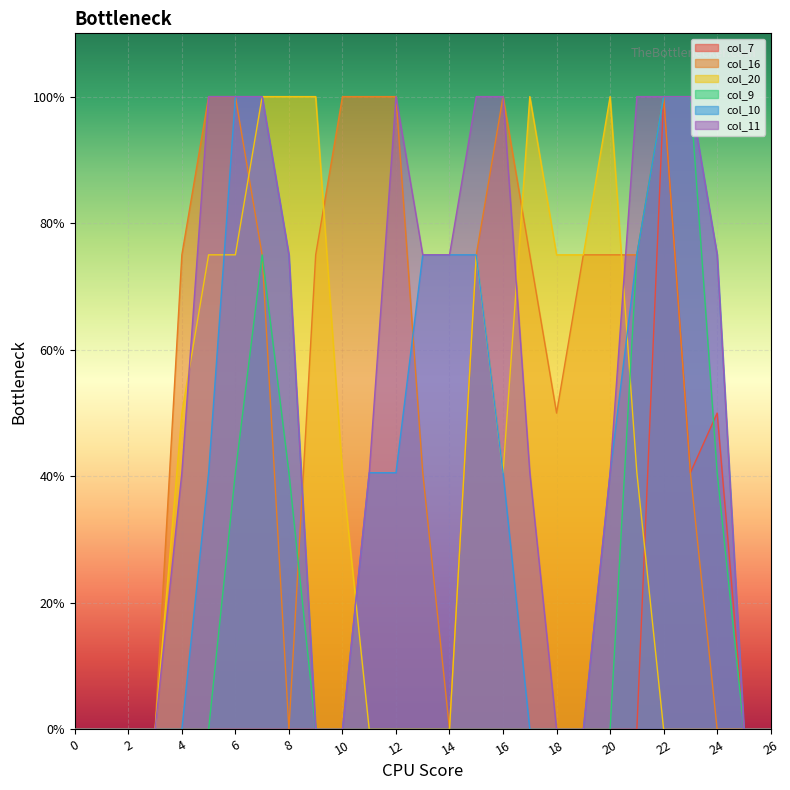

True or false: col_10 and col_11 cross at least once.

False